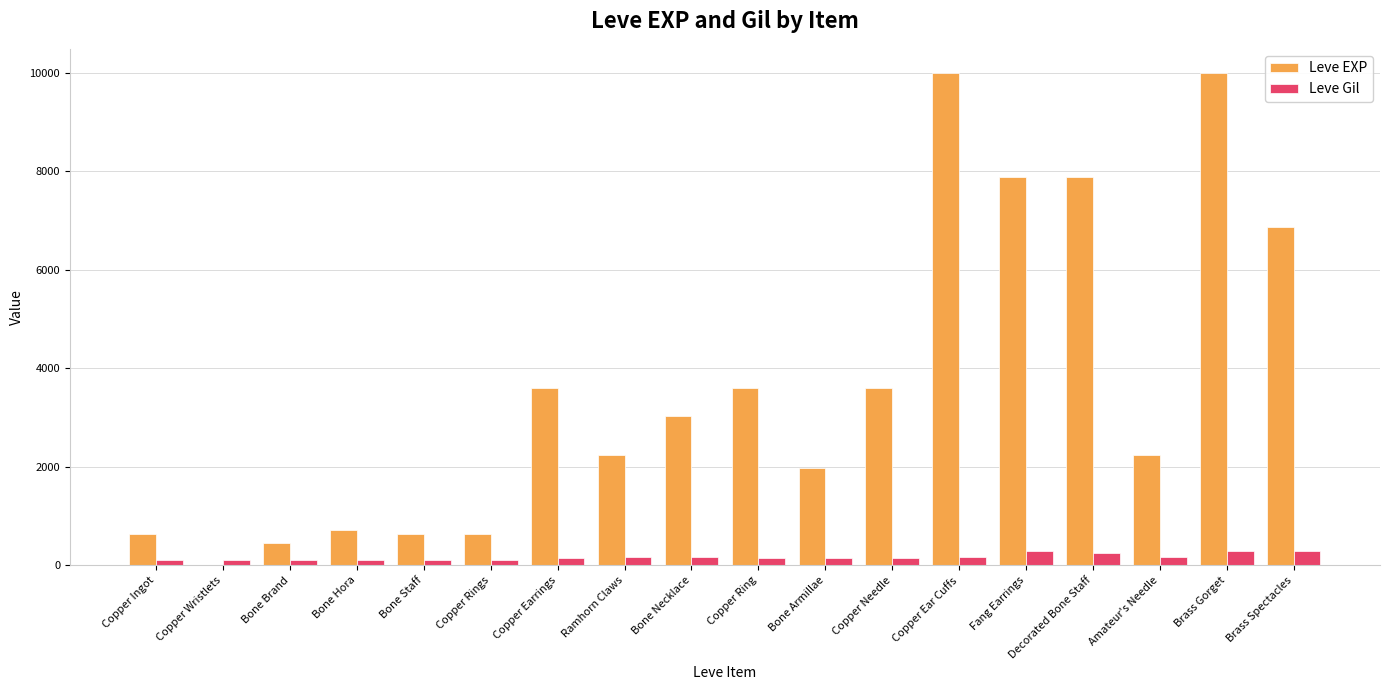

What is the approximate value of Leve Gil at Bone Necklace, to the nearest 5?

170